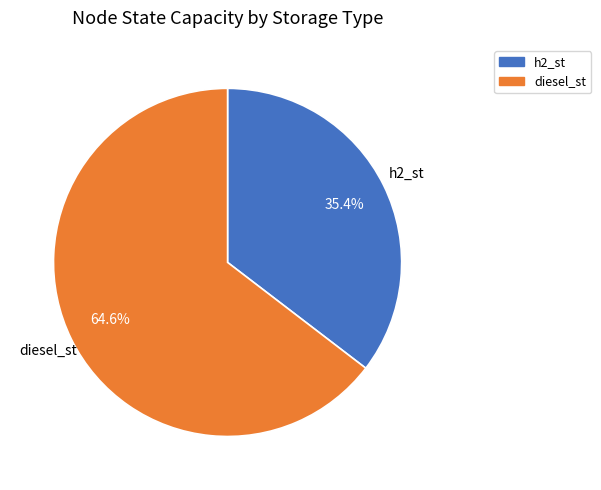

To the nearest percent, what is the difference between the h2_st and diesel_st slice percentages?

29%